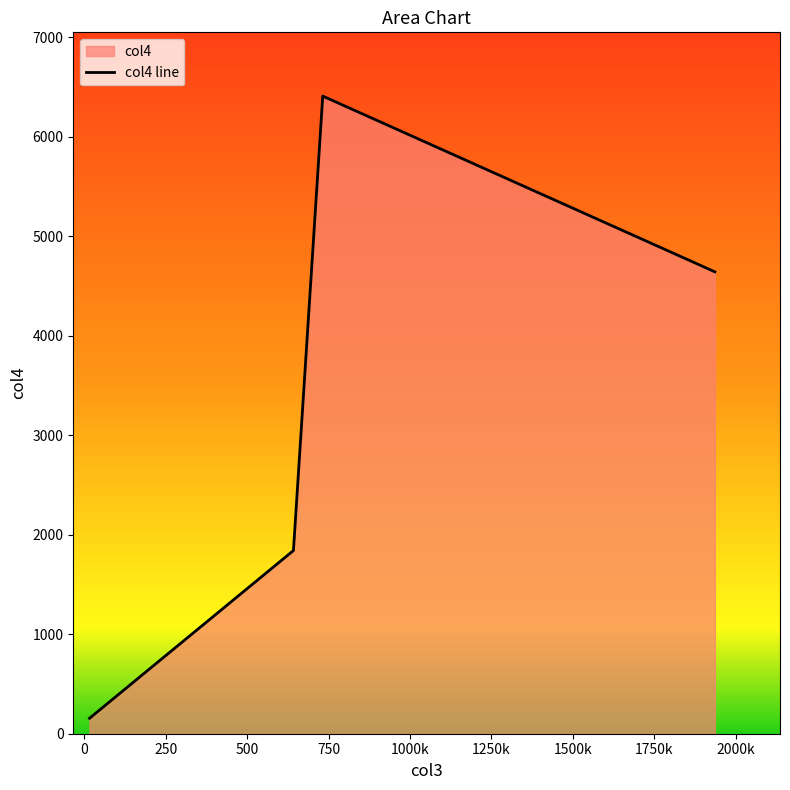

Reading left to right, extract all data points from this chart.

155.4	1841.0	6408.0	4642.1